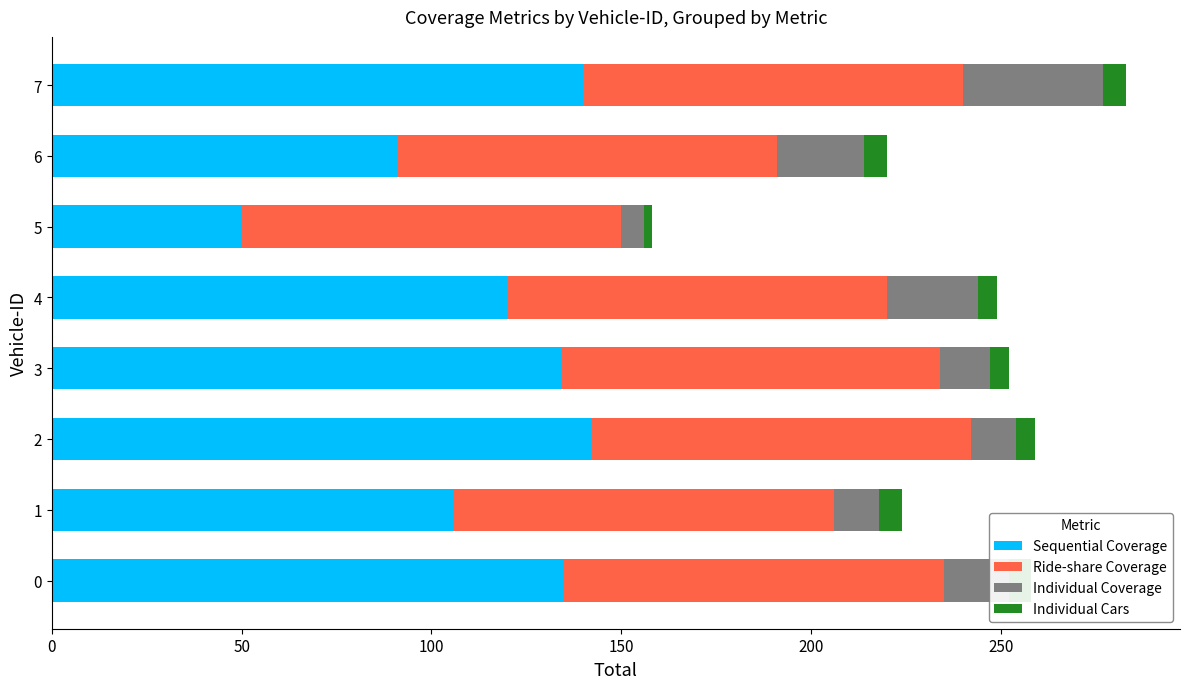

How many values in the Individual Coverage series are below 17?

4